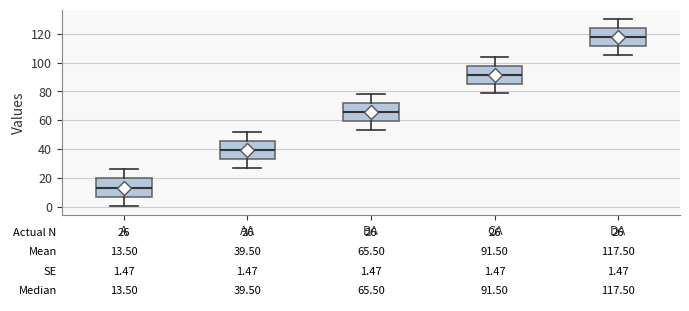

Which box has the highest median line?

DA